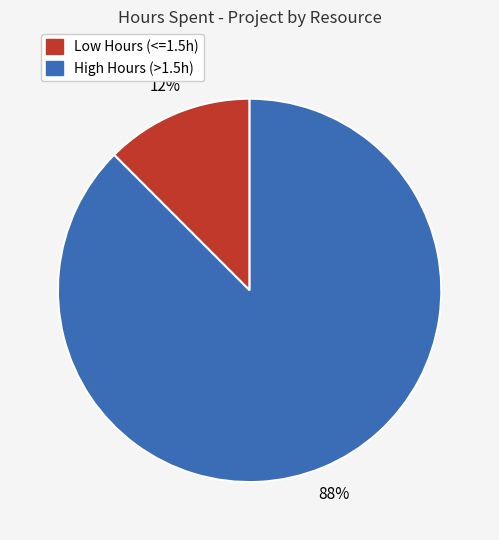

To the nearest percent, what is the average slice percentage?

50%